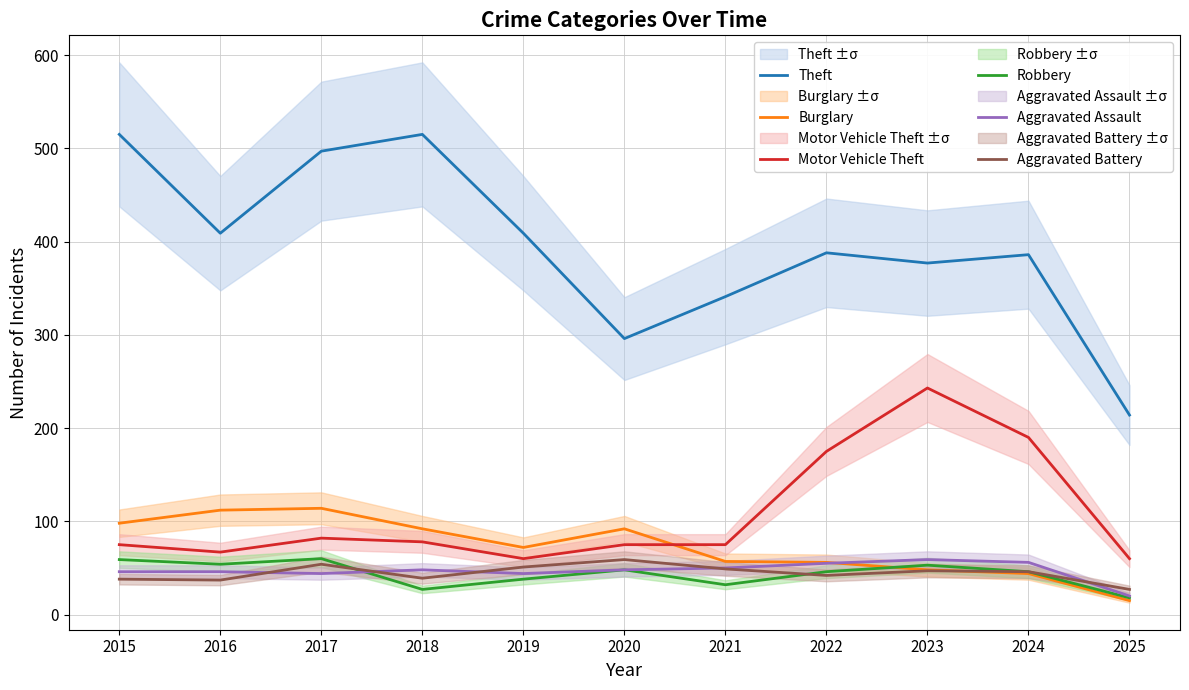

Is the value of Motor Vehicle Theft at 2018 greater than the value of Aggravated Assault at 2016?

Yes